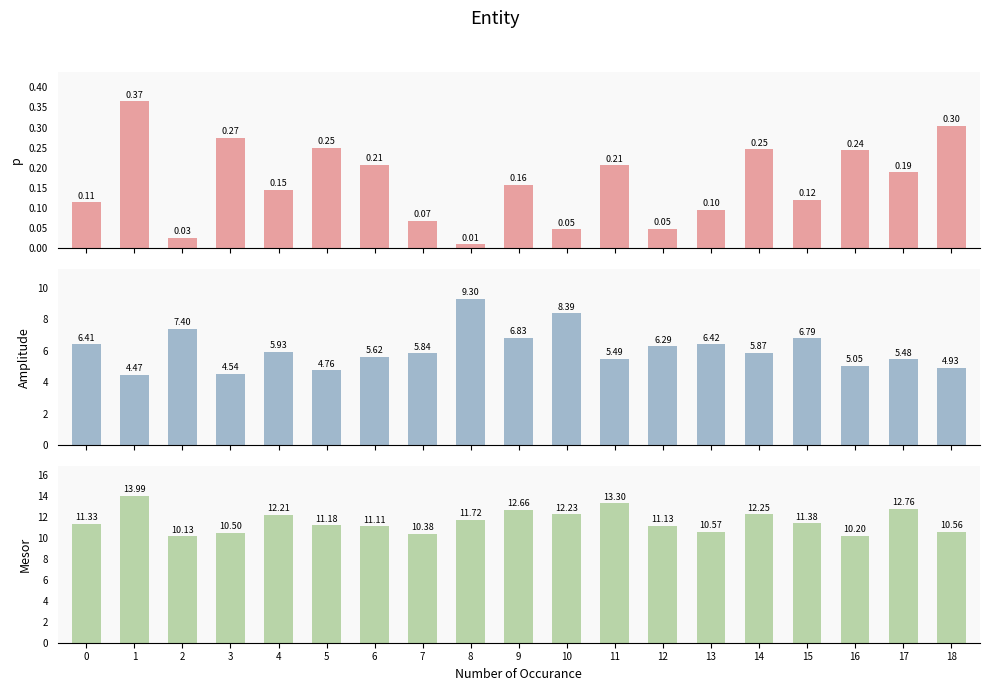

Reading right to left, transcribe all the data shown in this chart.

p: 18=0.3	17=0.2	16=0.2	15=0.1	14=0.2	13=0.1	12=0.0	11=0.2	10=0.0	9=0.2	8=0.0	7=0.1	6=0.2	5=0.2	4=0.1	3=0.3	2=0.0	1=0.4	0=0.1
amplitude: 18=4.9	17=5.5	16=5.0	15=6.8	14=5.9	13=6.4	12=6.3	11=5.5	10=8.4	9=6.8	8=9.3	7=5.8	6=5.6	5=4.8	4=5.9	3=4.5	2=7.4	1=4.5	0=6.4
mesor: 18=10.6	17=12.8	16=10.2	15=11.4	14=12.3	13=10.6	12=11.1	11=13.3	10=12.2	9=12.7	8=11.7	7=10.4	6=11.1	5=11.2	4=12.2	3=10.5	2=10.1	1=14.0	0=11.3